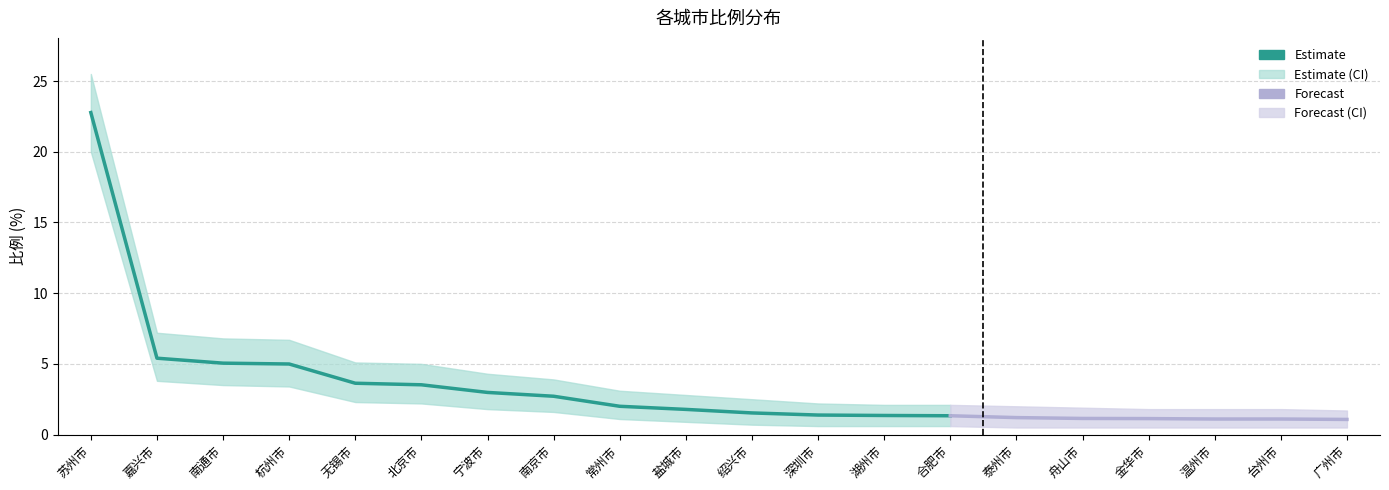

At which category does the chart reach its peak across all series?

苏州市